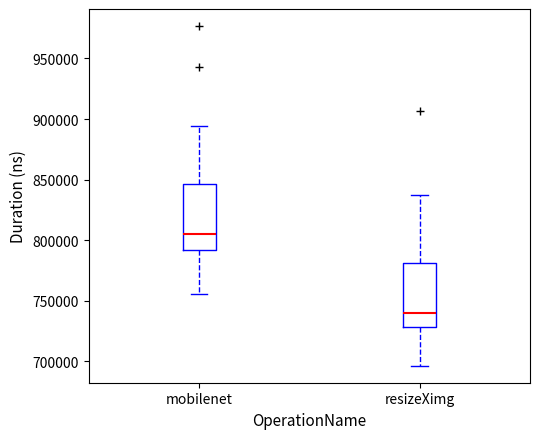

Which box's median line is the highest?

mobilenet